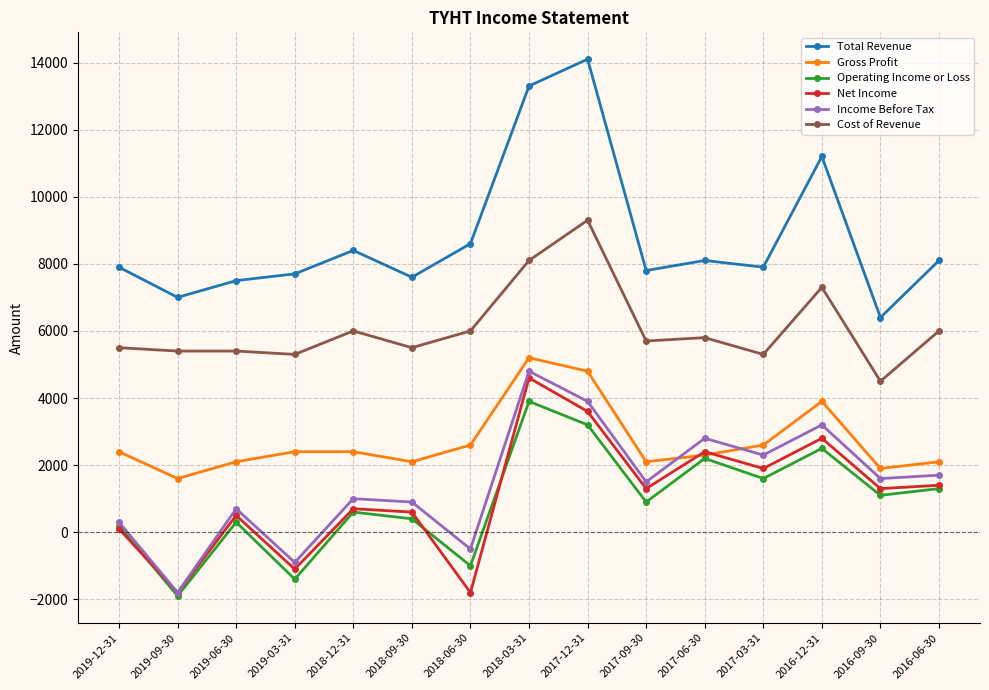

What is the label of the 10th point from the left?

2017-09-30